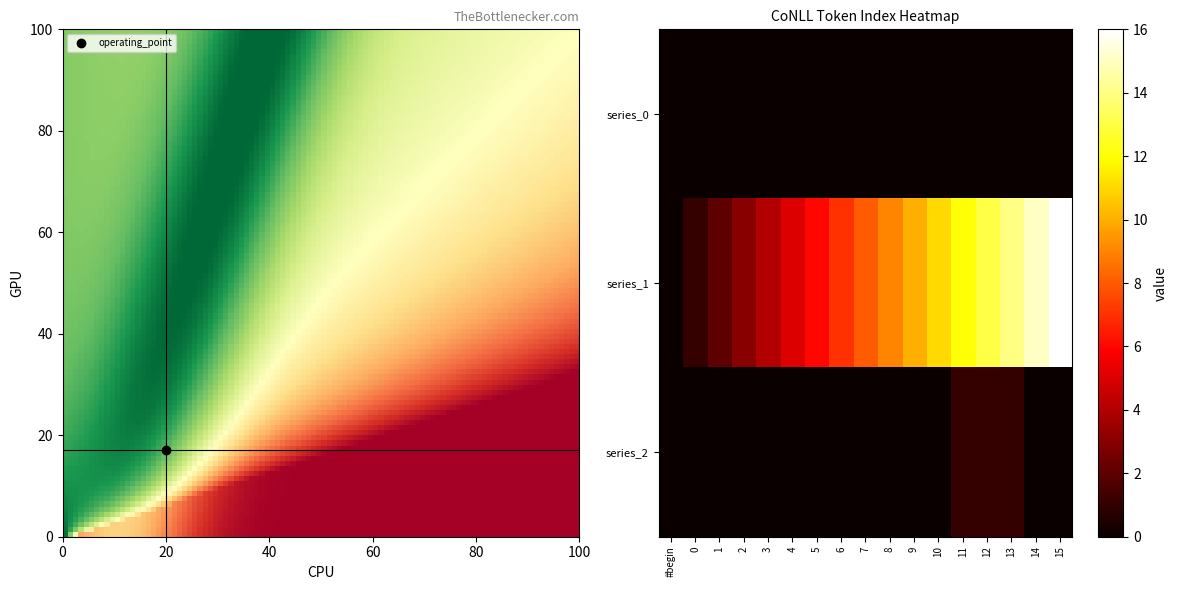

Which series has the largest total across all categories?

1